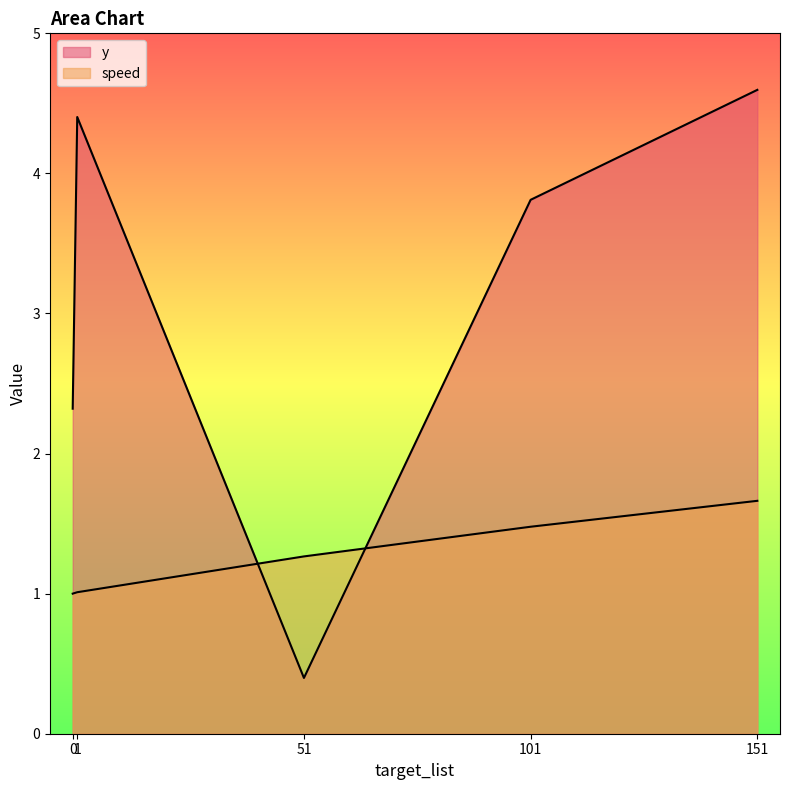

Which series ends up on top after the final intersection of speed and y?

y